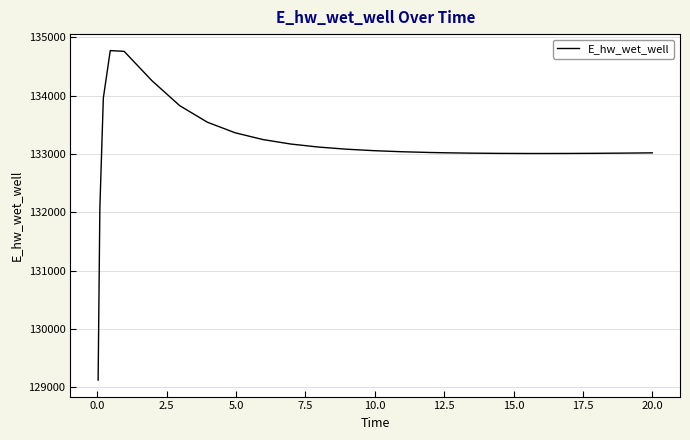

What is the minimum value shown in the chart?

129124.4